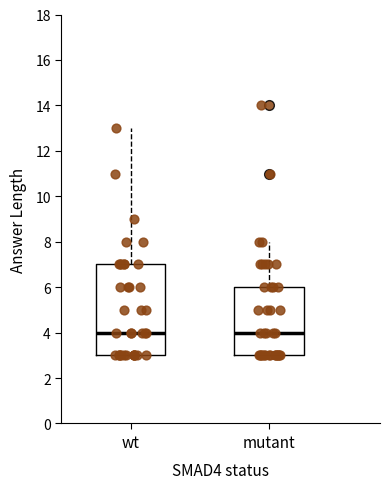

Where is the lower edge of the box for wt on the y-axis? The values are not printed on the chart, so give them approximately, as read against the axis.

3